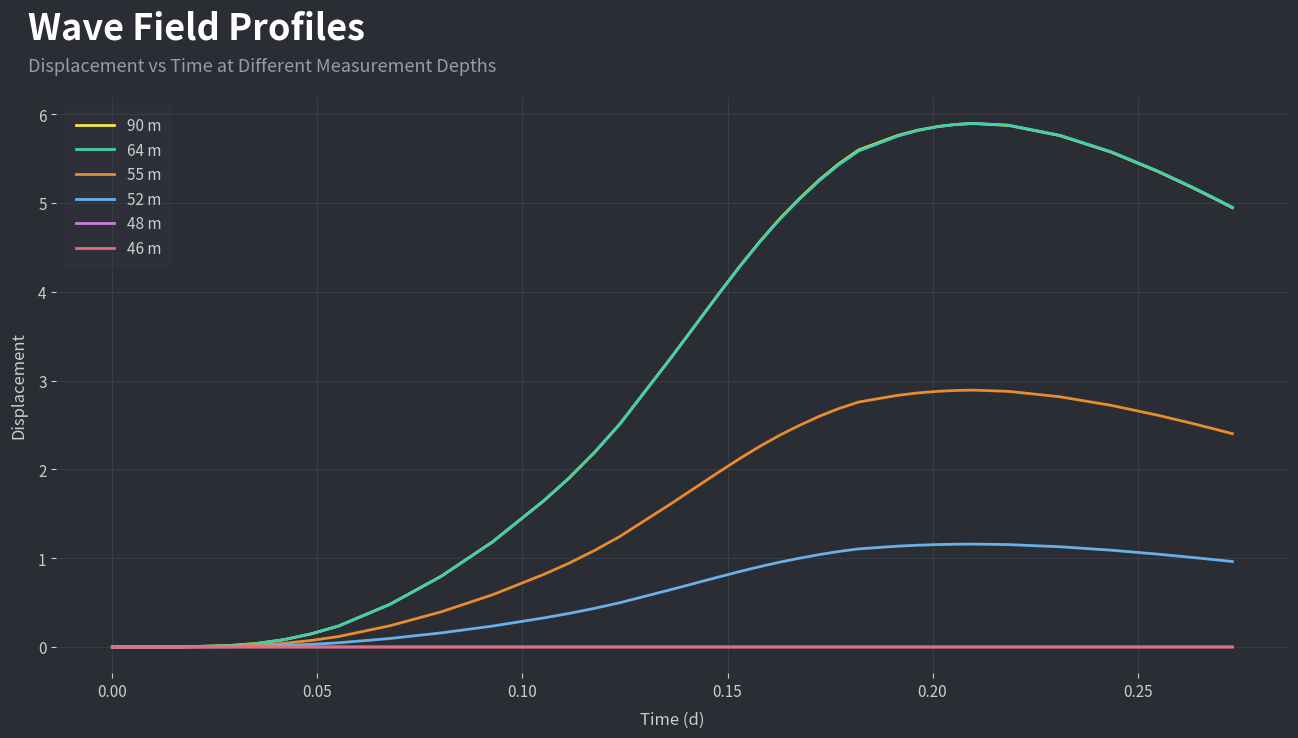

Does the chart have visible grid lines?

Yes